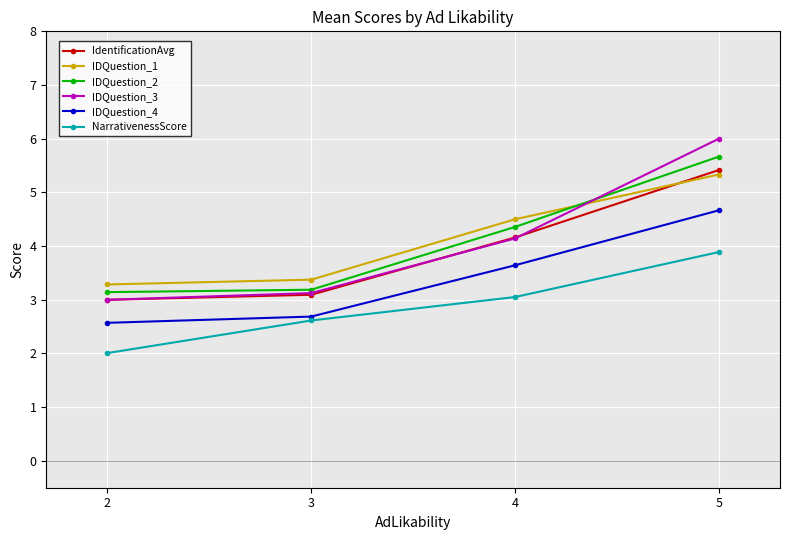

What is the difference between the IDQuestion_1 values at 5 and 3?

2.0